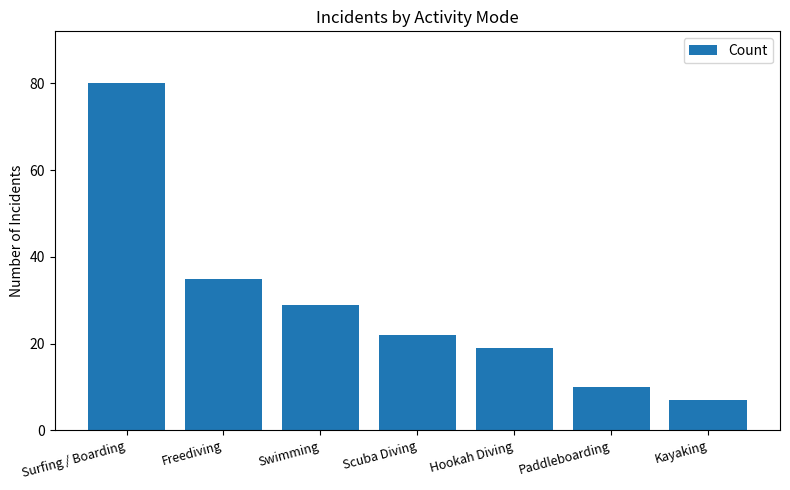

What is the sum of the values at Kayaking and Scuba Diving?

29